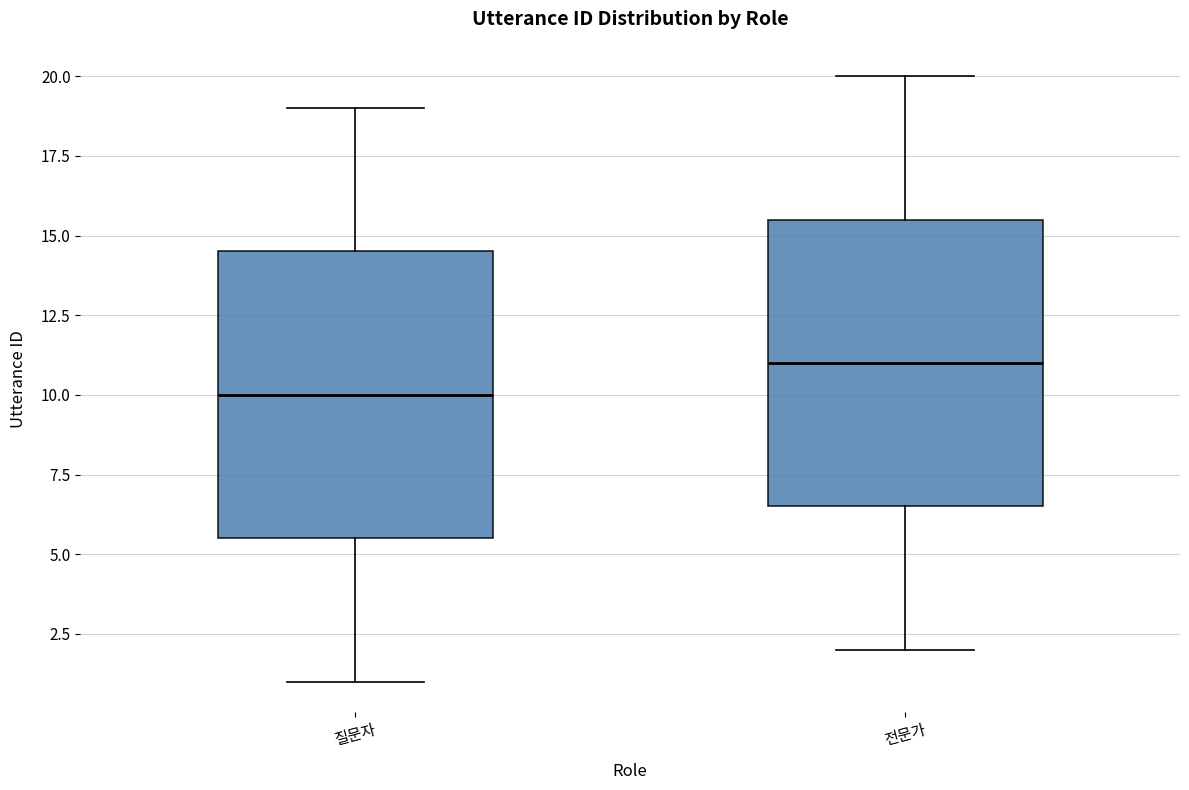

Which box has the highest median line?

전문가